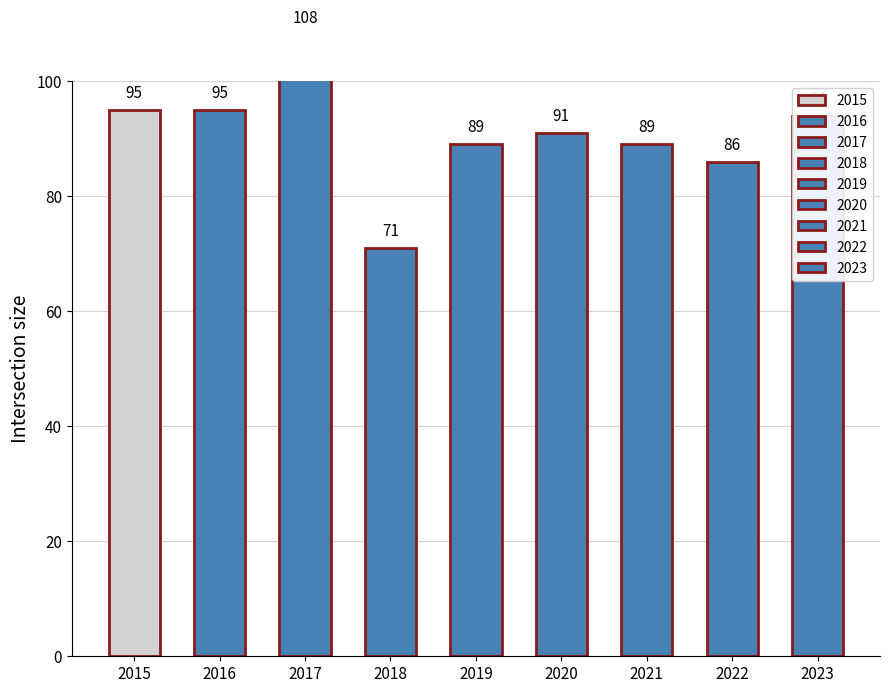

How many groups of bars are there?

9